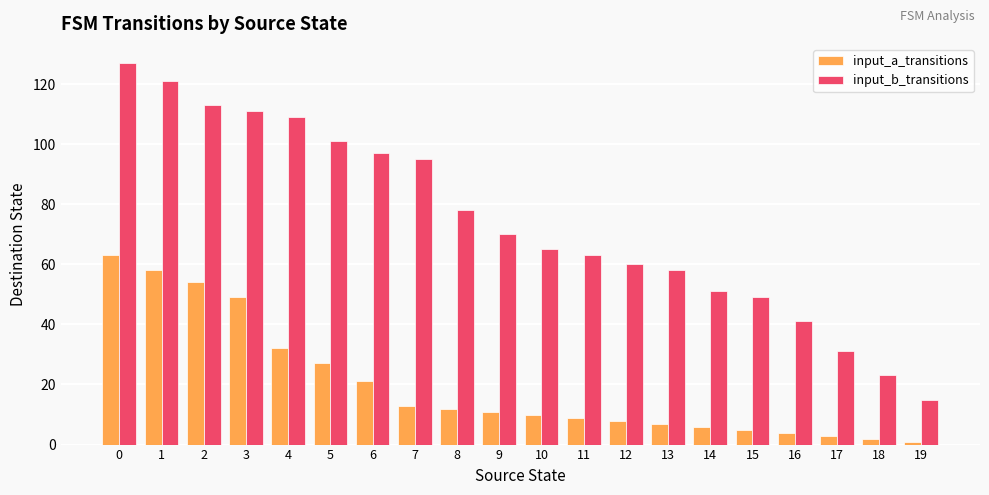

What is the value of the input_b_transitions bar at the 9th from the left?

78